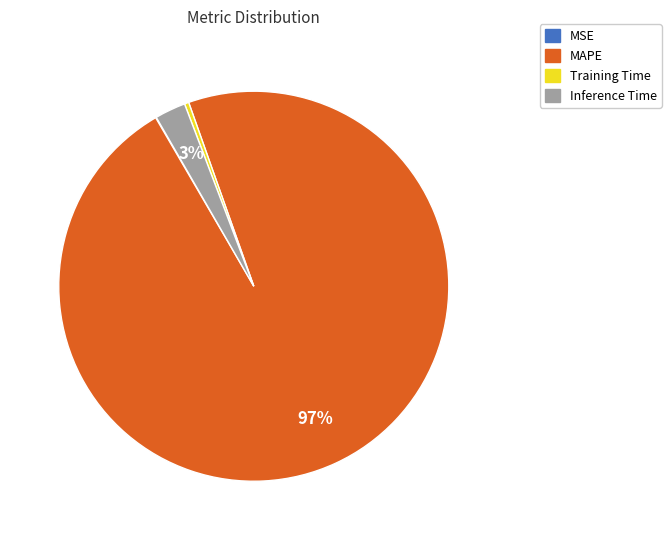

True or false: MAPE accounts for 97% of the total.

True